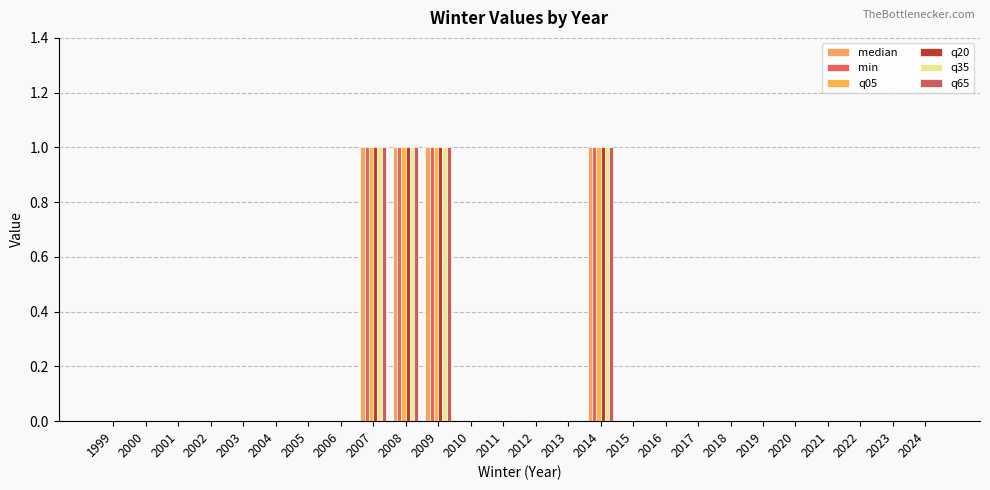

What are all the series names shown in the legend?

median, min, q05, q20, q35, q65